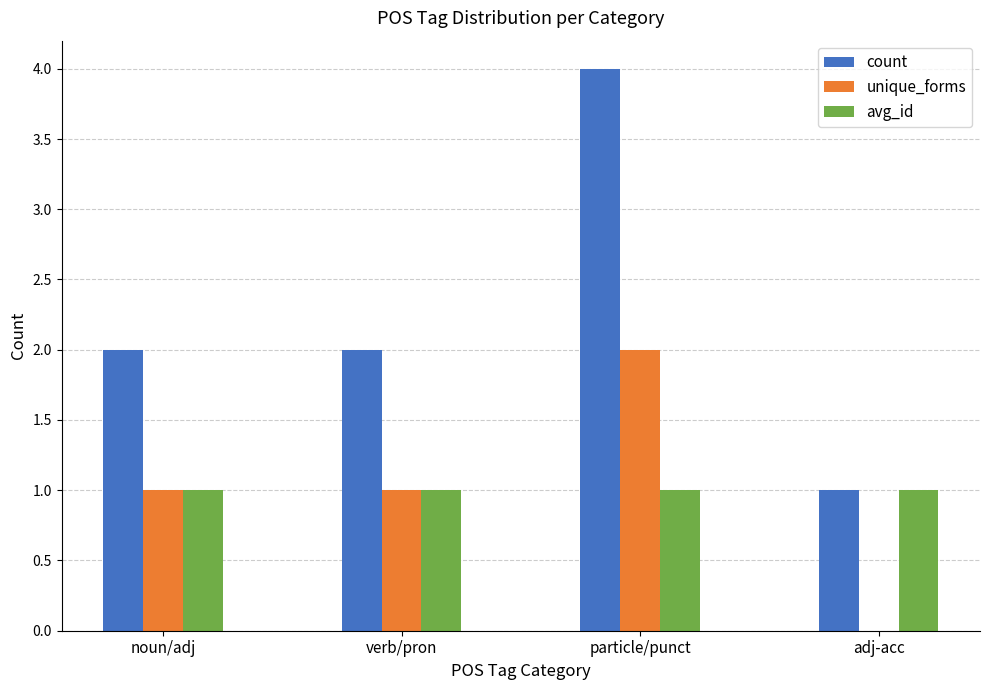

At which category is the sum across all series the highest?

particle/punct